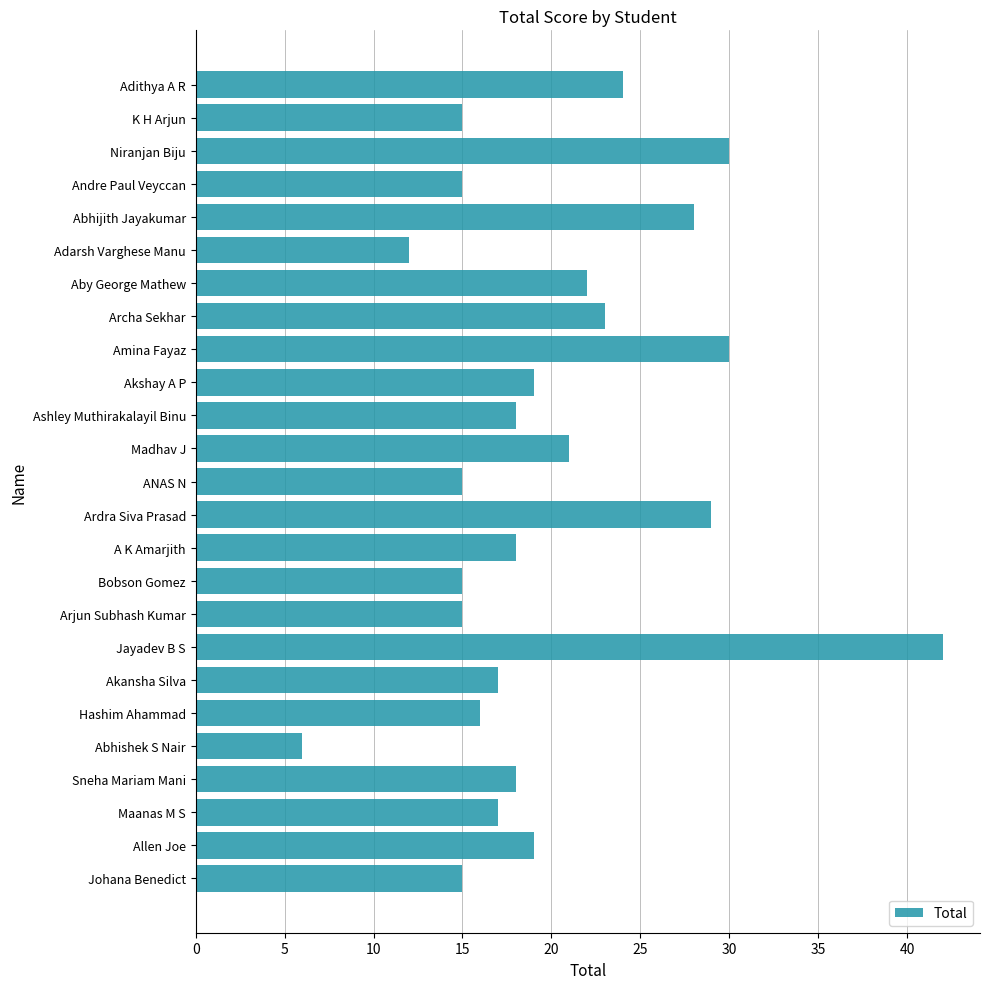

What is the difference between the second highest and minimum values?

24